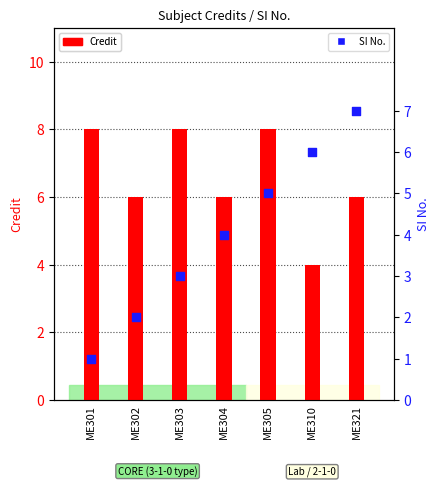

Which series reaches the minimum Y coordinate?

SI No.